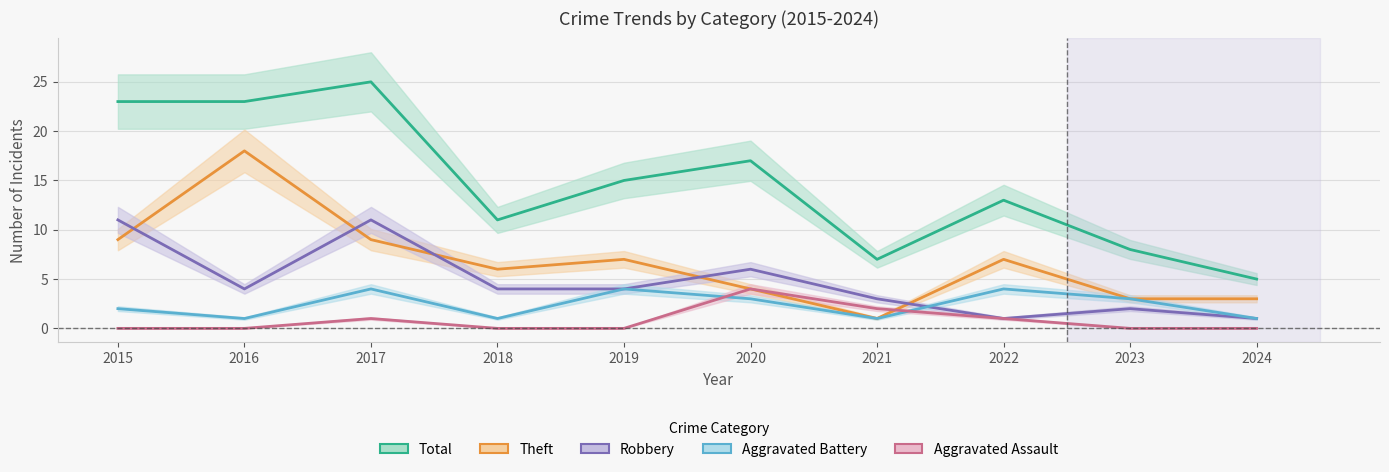

Which category has the highest value across all series?

2017